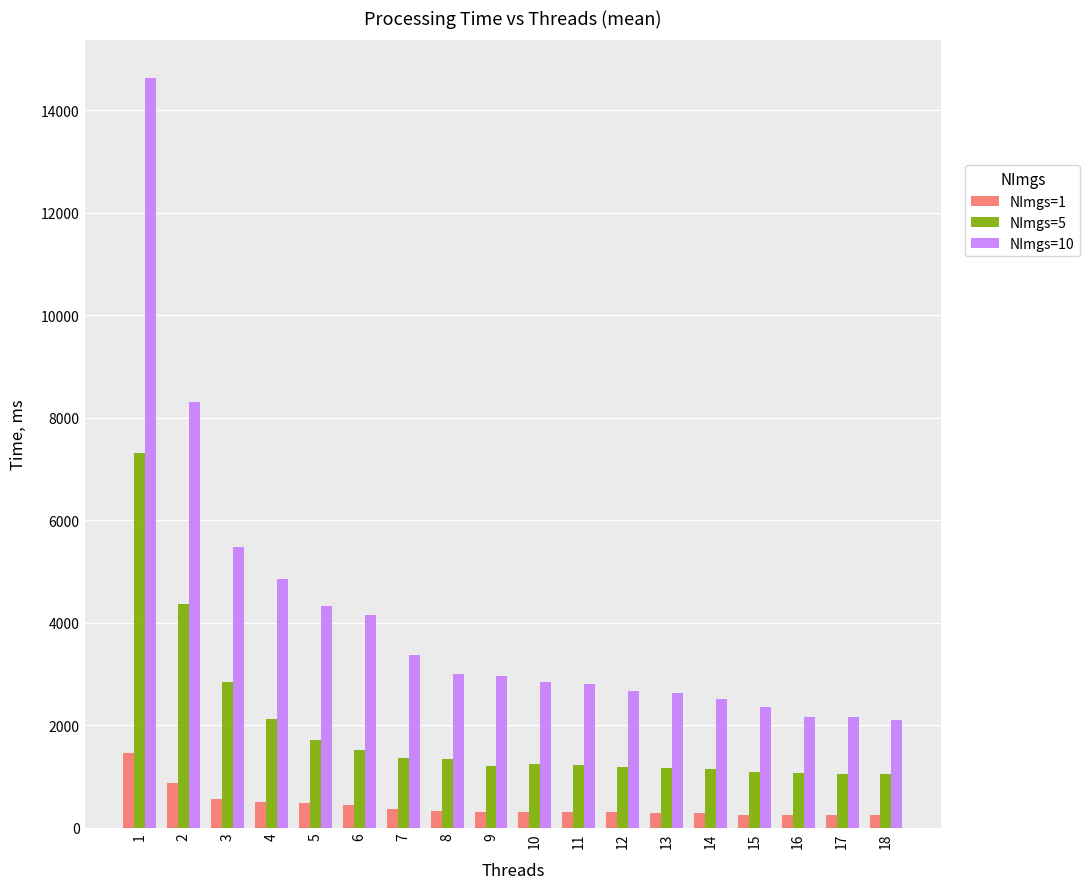

How many bars are there in total?

54